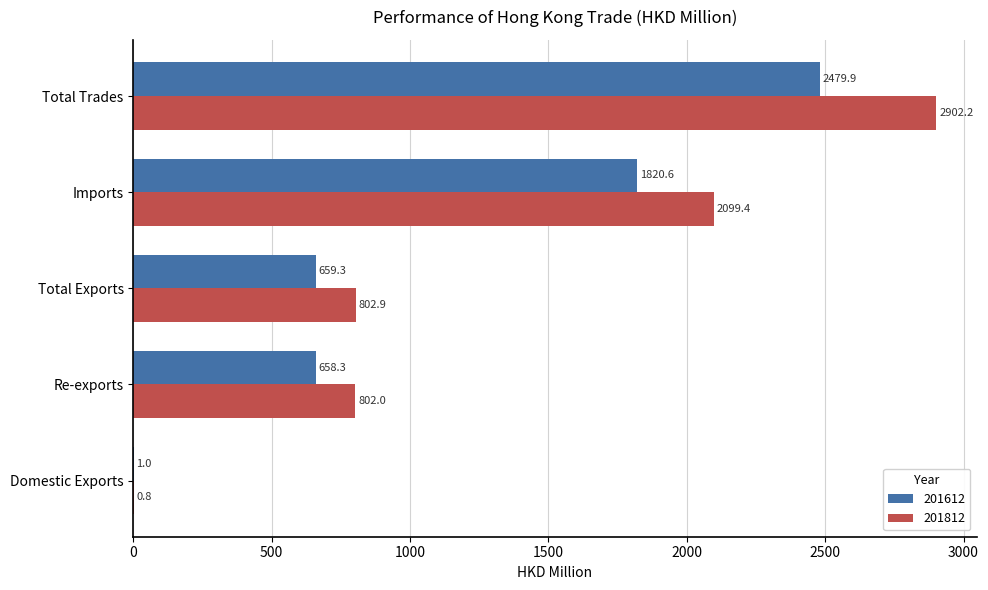

What is the difference between the 201612 values at Total Trades and Domestic Exports?

2478.9